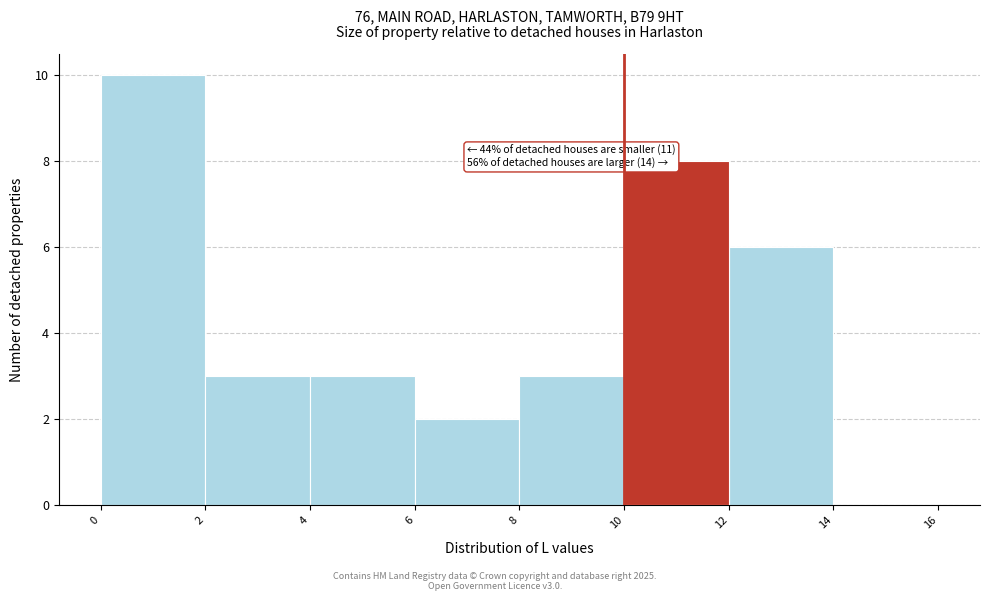

Which range on the x-axis has the tallest bar?

0 to 2